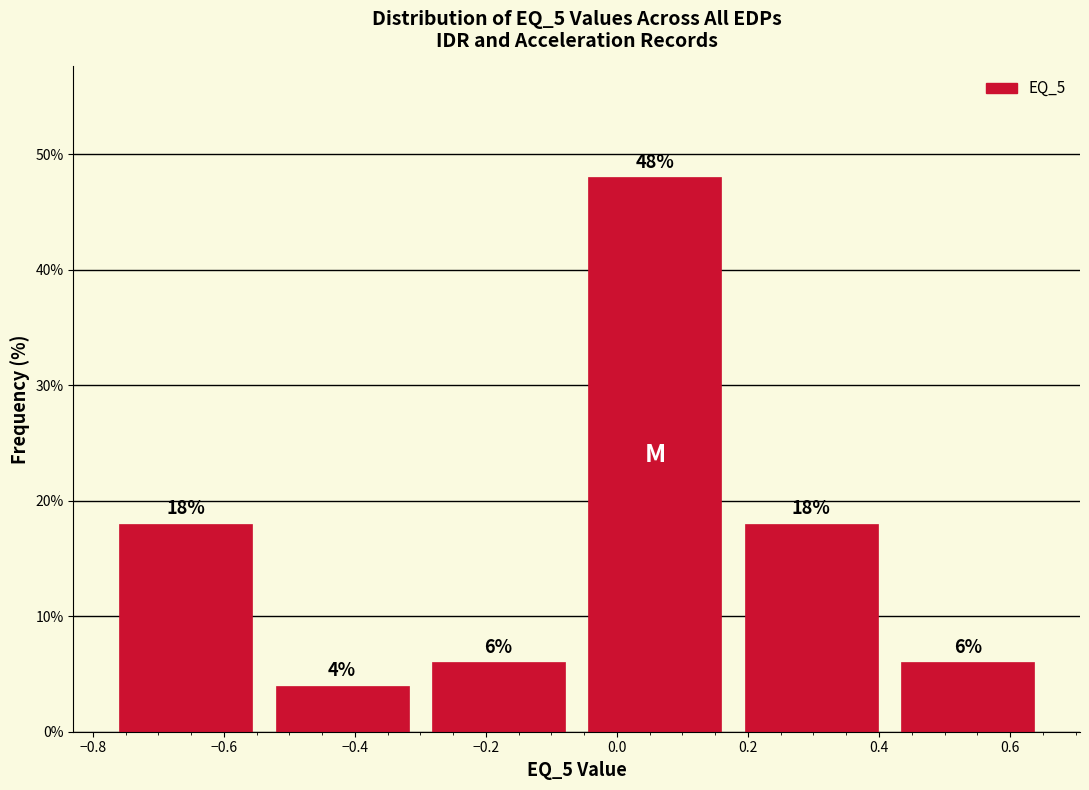

Reading left to right, transcribe this chart: for each bar, give the range it covers on the x-axis and its height. The bar edges are not printed on the chart, so give them approximately, as read against the axis.

-0.78 to -0.54: 18
-0.54 to -0.30: 4
-0.30 to -0.06: 6
-0.06 to 0.18: 48
0.18 to 0.42: 18
0.42 to 0.66: 6